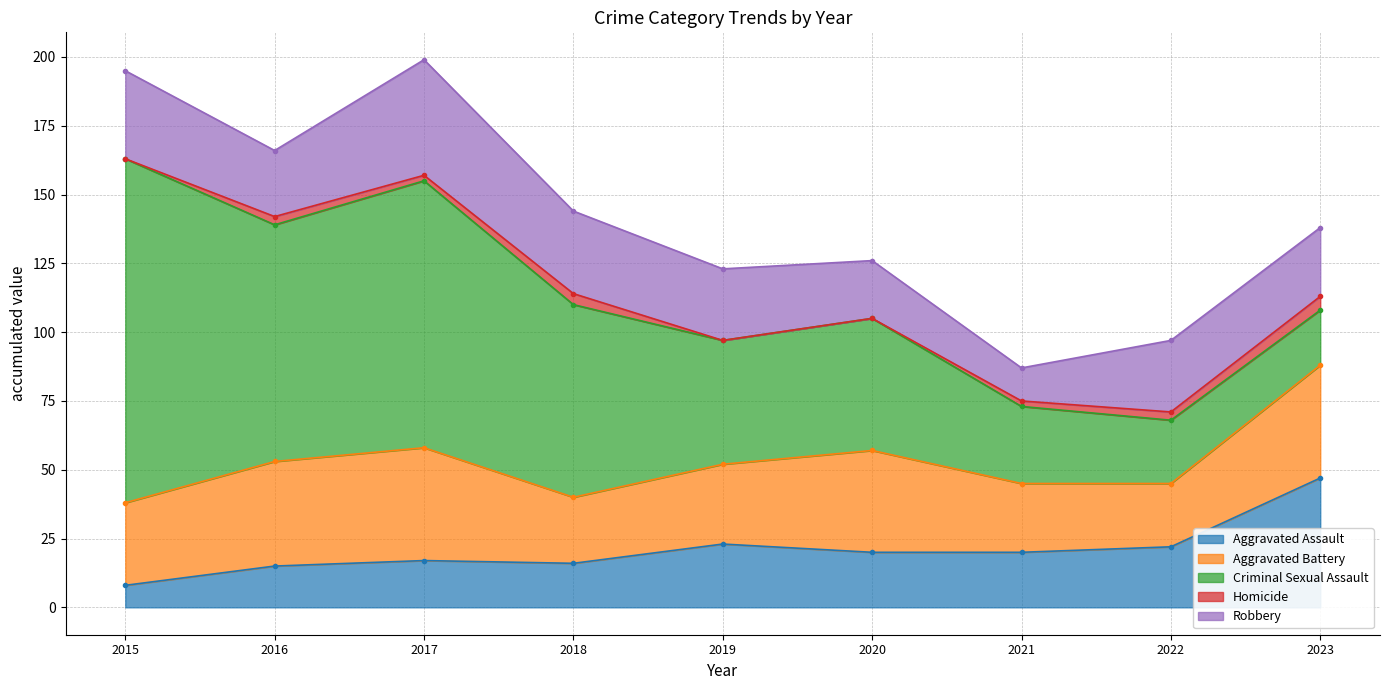

Read the Criminal Sexual Assault value at 2023.

20